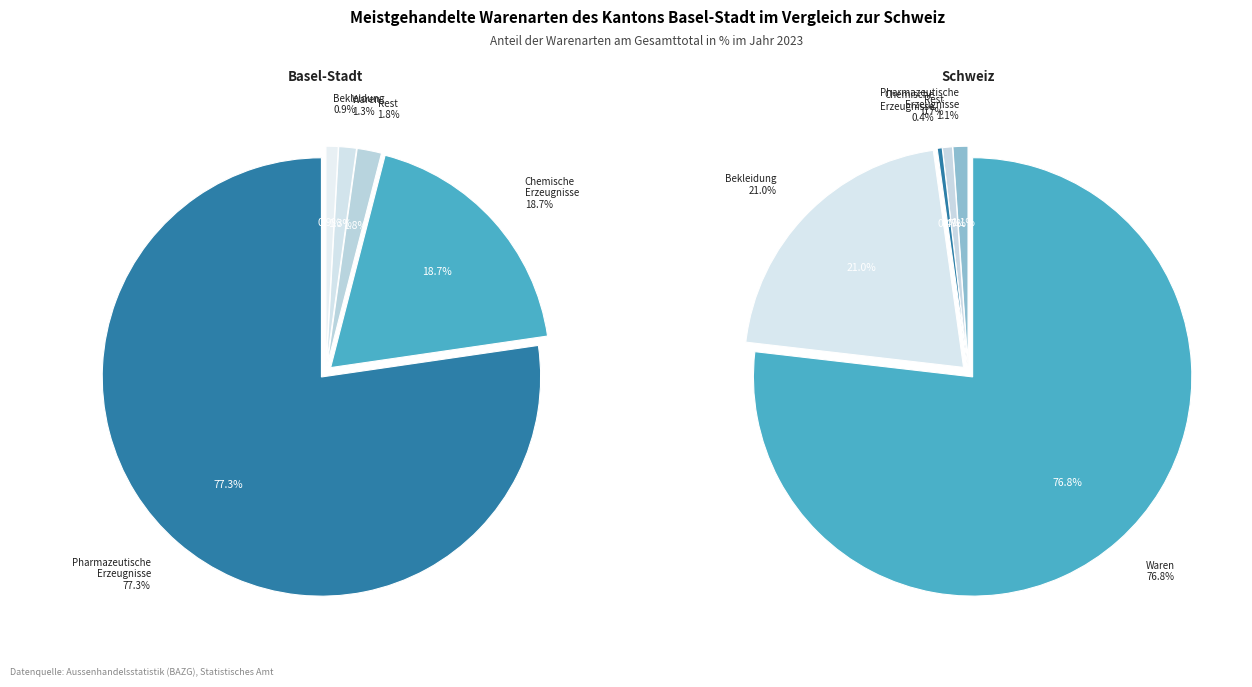

The 549 slice represents 18% of the pie. True or false?

False